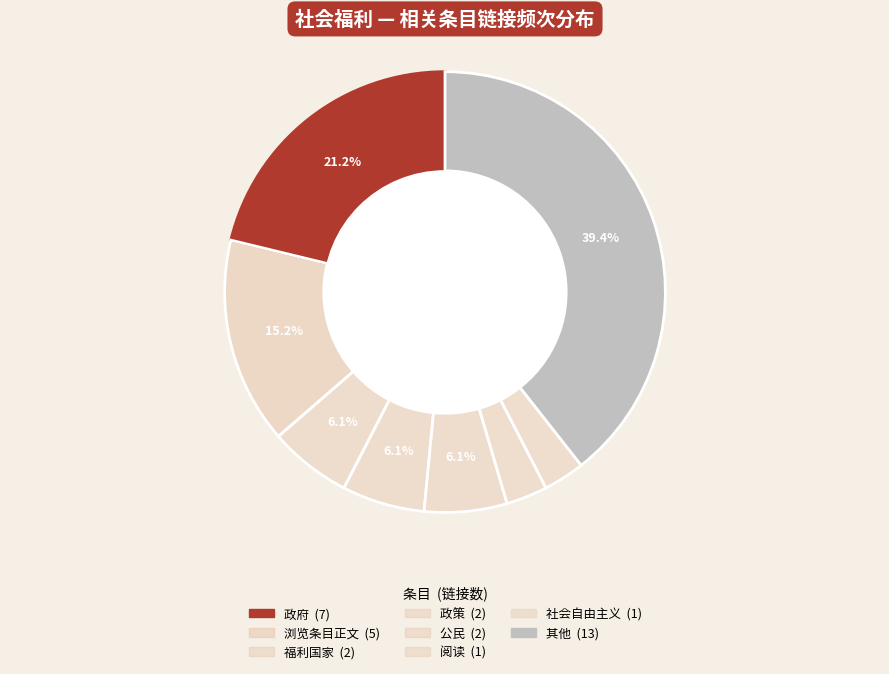

How many segments does this pie chart have?

8